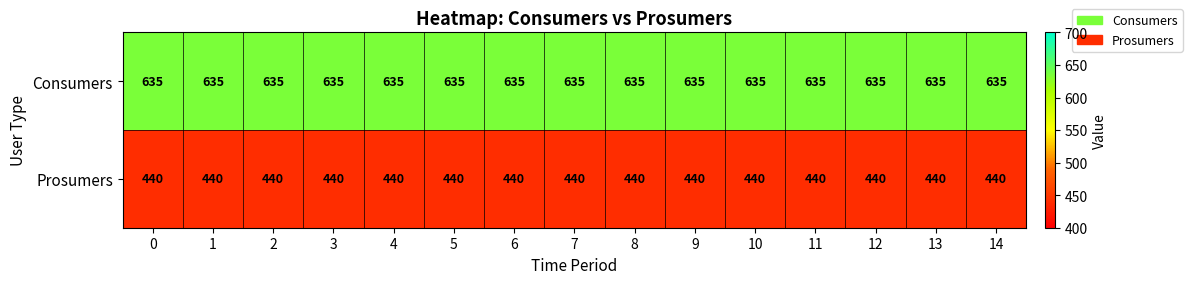

Which series has the largest total across all categories?

Consumers